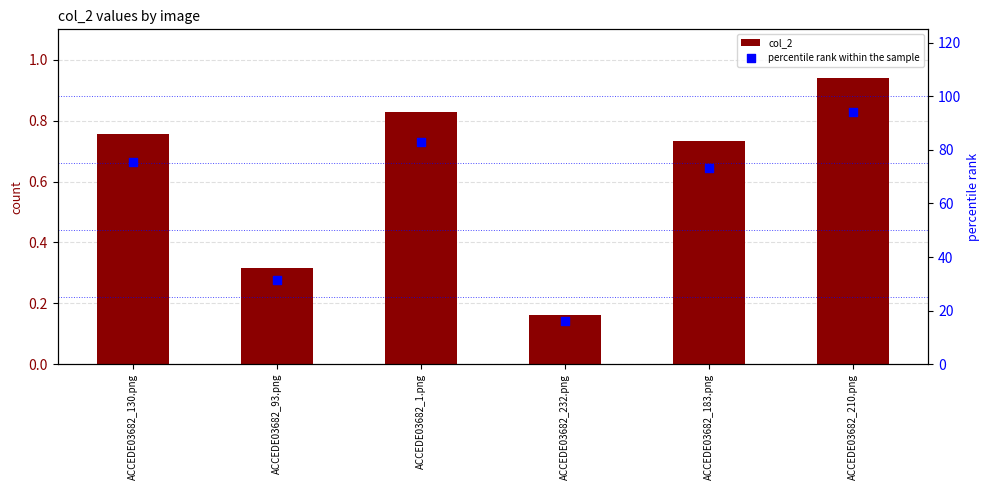

At how many categories does at least one series exceed 87?

1